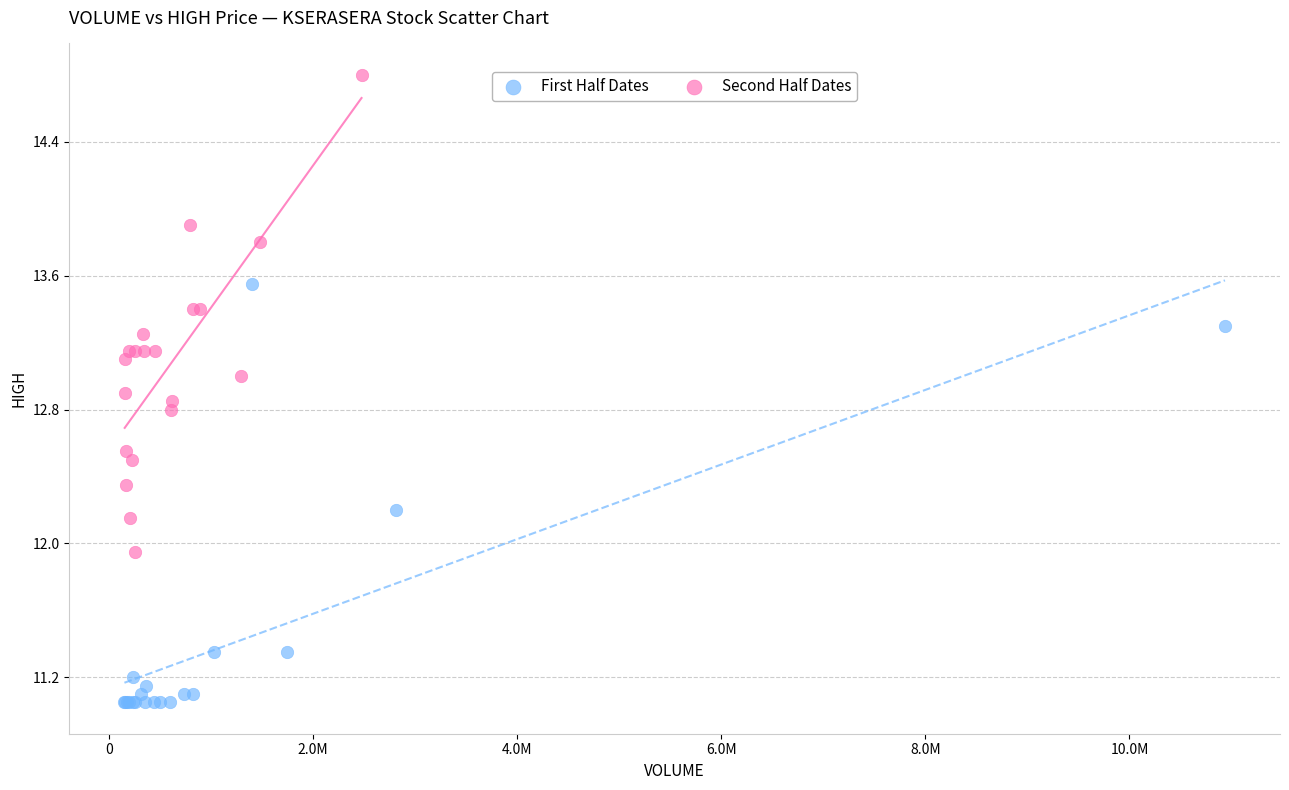

Which series reaches the minimum Y coordinate?

First Half Dates